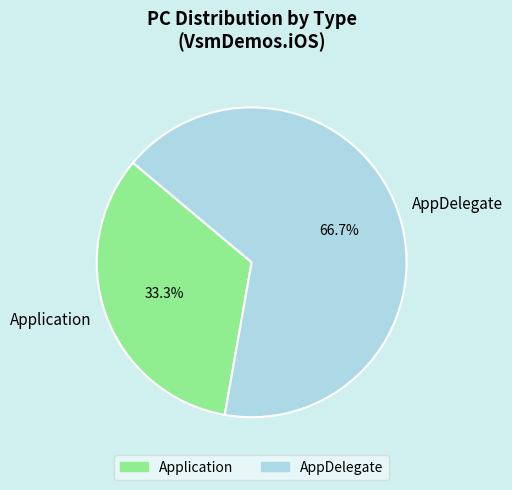

Rank the categories by value from highest to lowest.

AppDelegate, Application